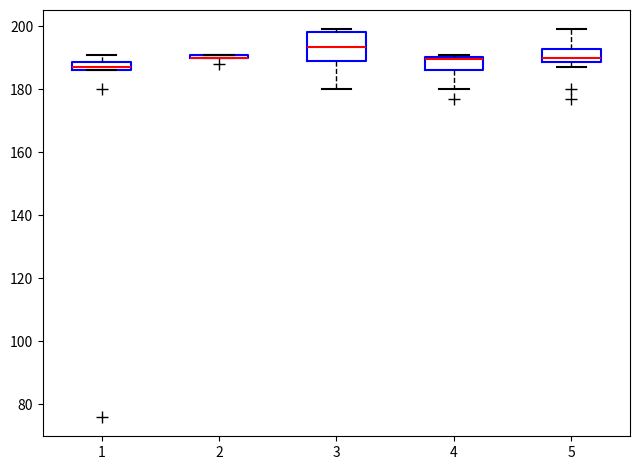

Which box is the tallest, from its lower edge to its upper edge?

3